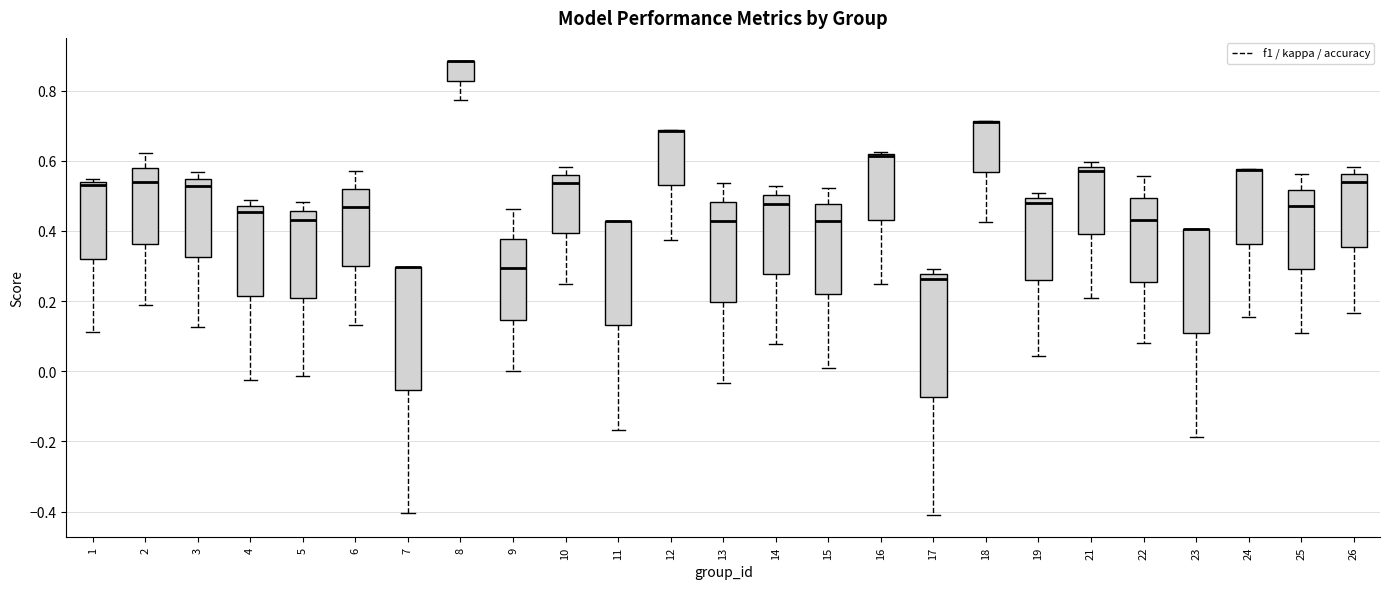

Where does the lower whisker of the box at x = 13 end on the y-axis? The values are not printed on the chart, so give them approximately, as read against the axis.

-0.04